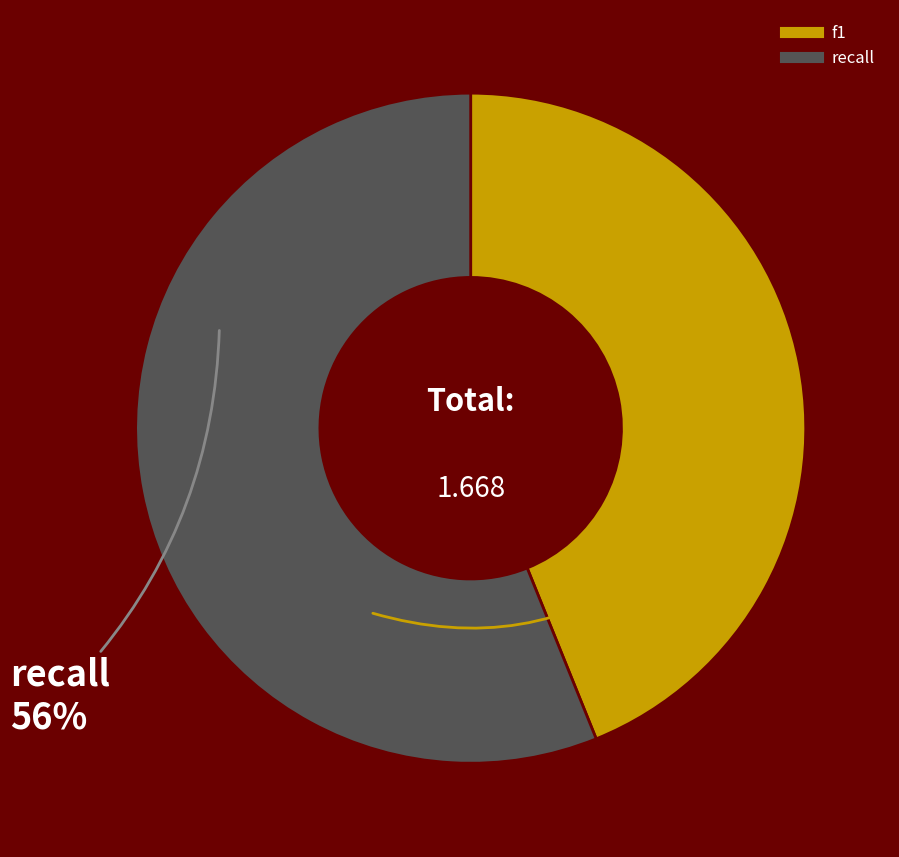

Rank the categories by value from lowest to highest.

f1, recall